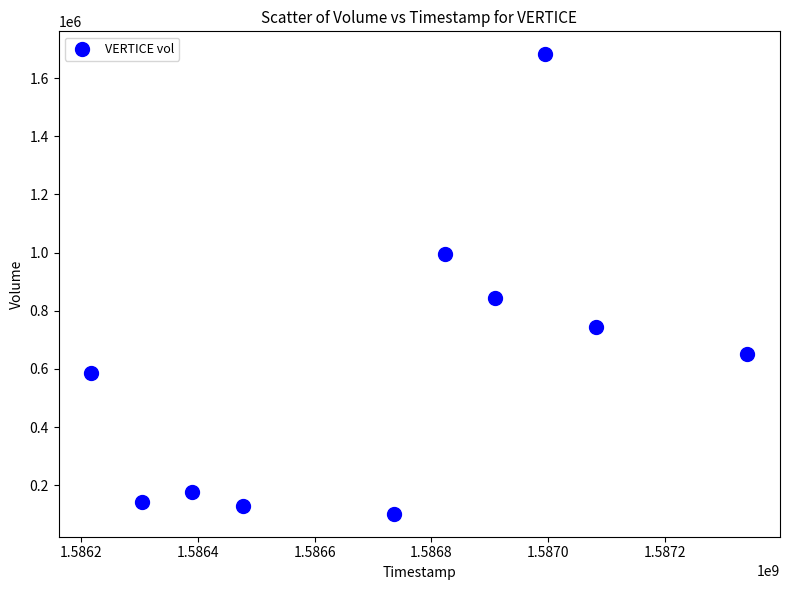

What is the range of Y values (max minus min)?

1579800